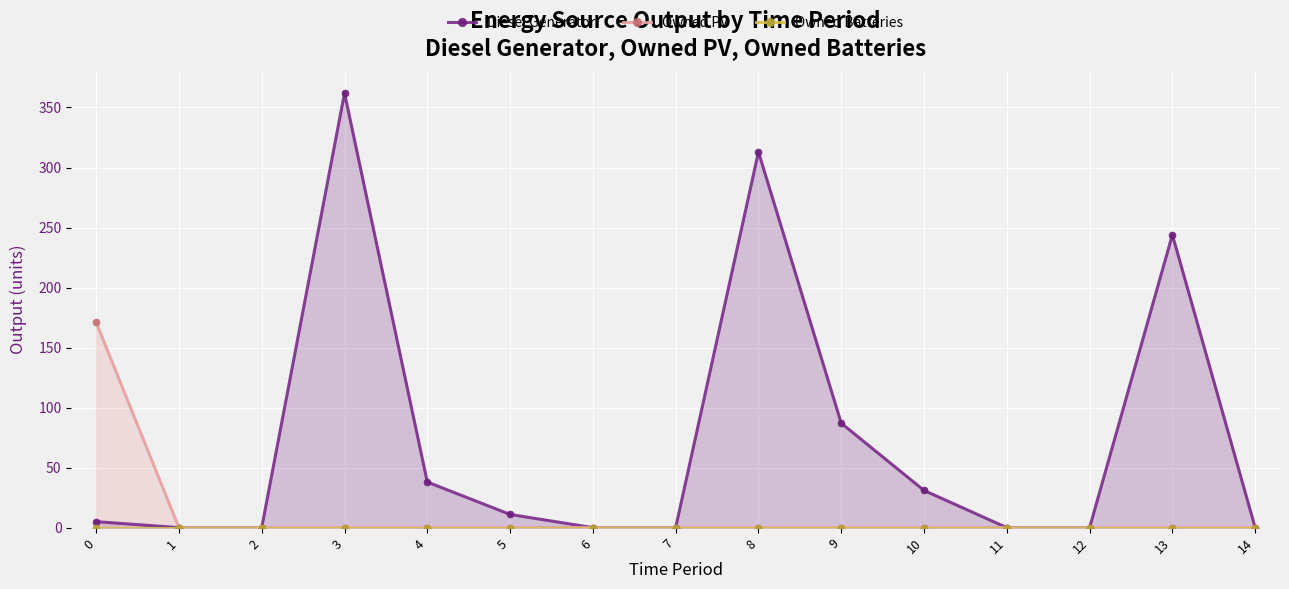

At 7, list the series in order from largest to smallest.

Diesel Generator, Owned PV, Owned Batteries